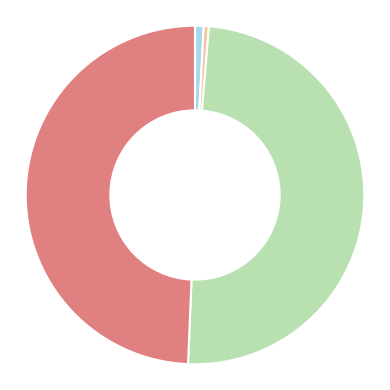

Is there any slice that represents more than half of the pie?

No